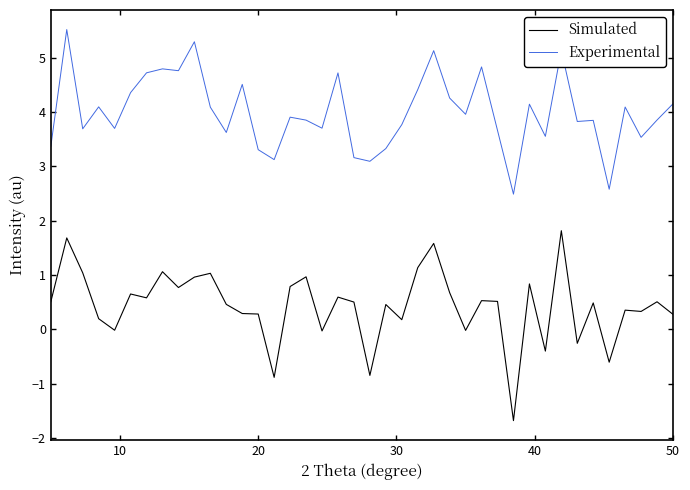

Which series has the largest total across all categories?

Experimental